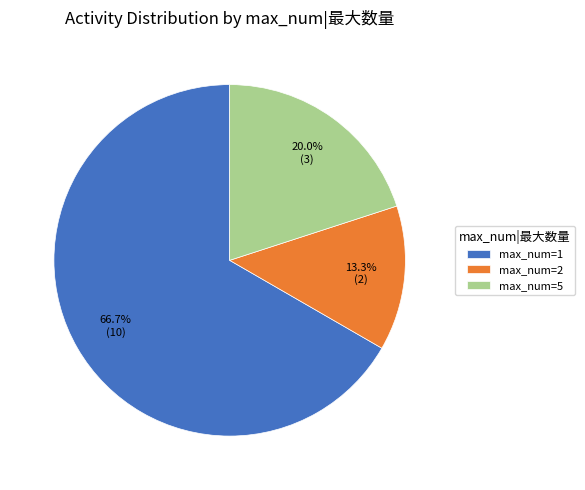

Rank the categories by value from lowest to highest.

max_num=2, max_num=5, max_num=1